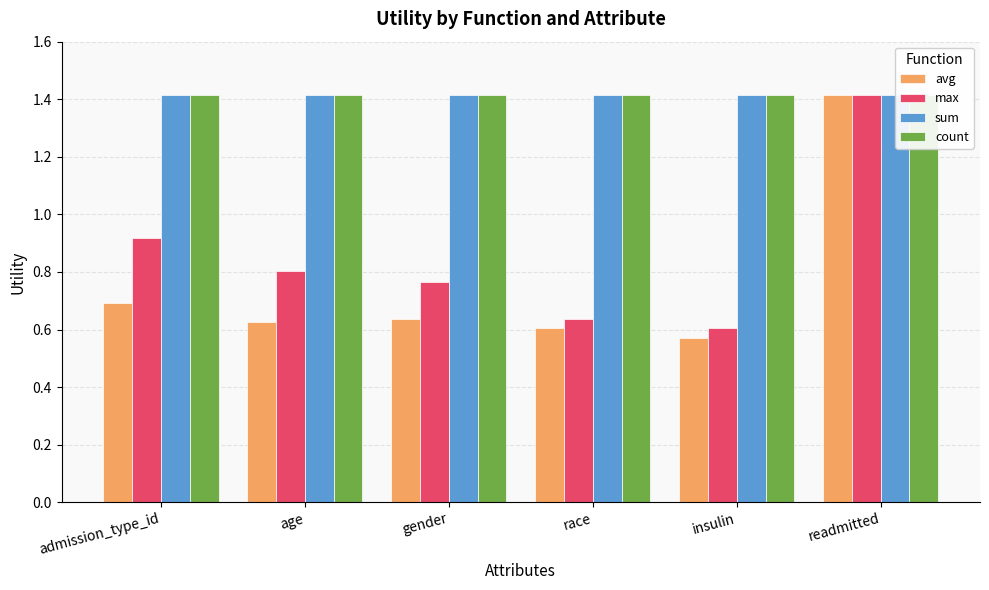

Which series has the largest total across all categories?

sum